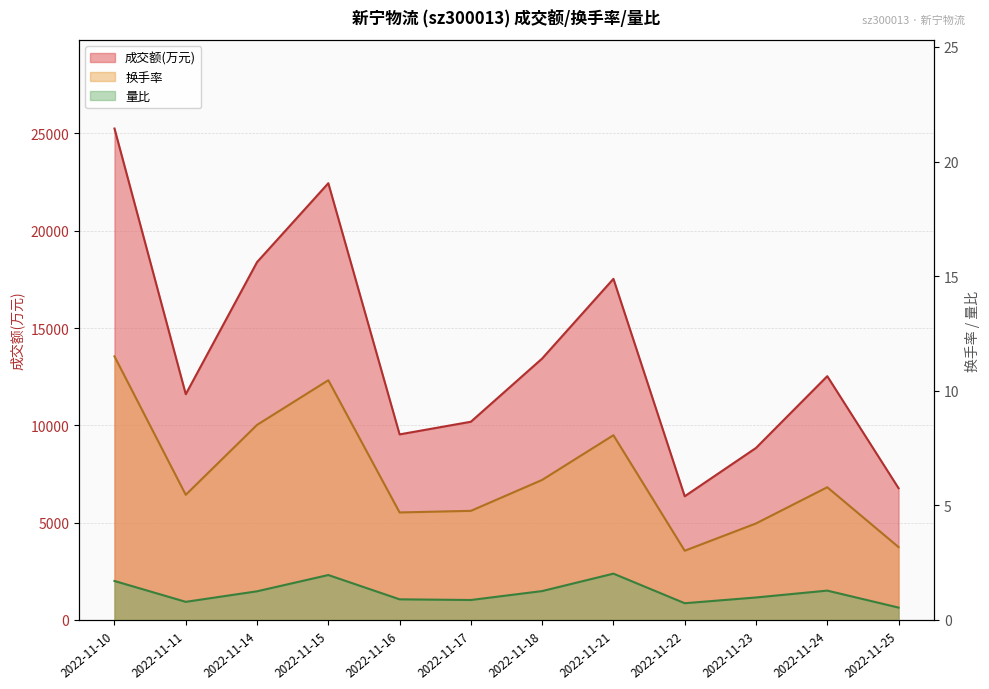

At which category is the sum across all series the highest?

2022-11-10